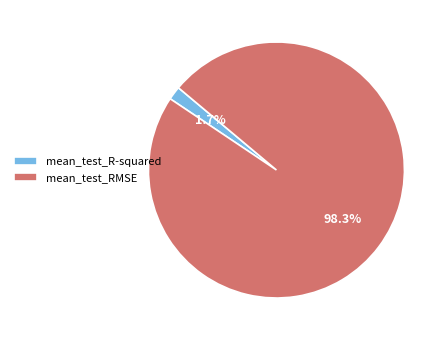

Rank the categories by value from highest to lowest.

mean_test_RMSE, mean_test_R-squared